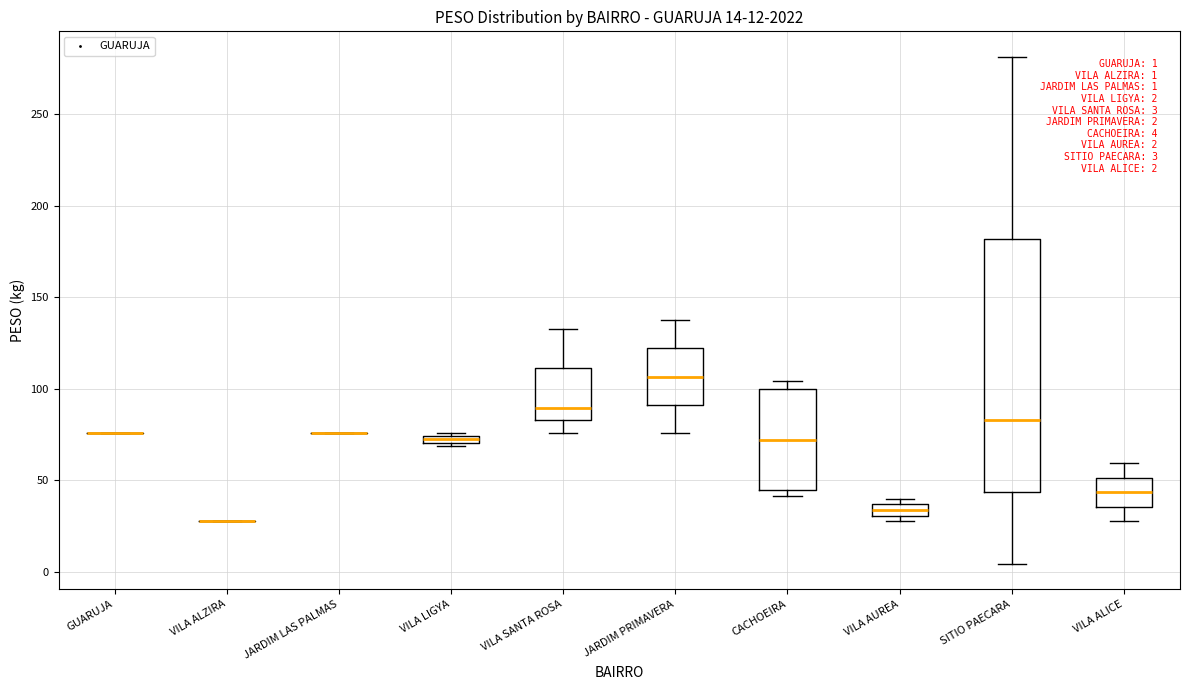

Comparing the boxes themselves (not the whiskers), which one is the tallest?

SITIO PAECARA